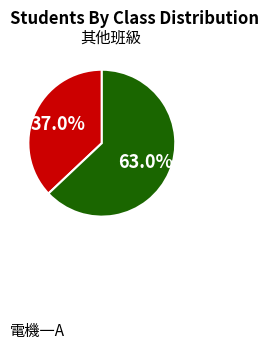

Is there any slice that represents more than half of the pie?

Yes